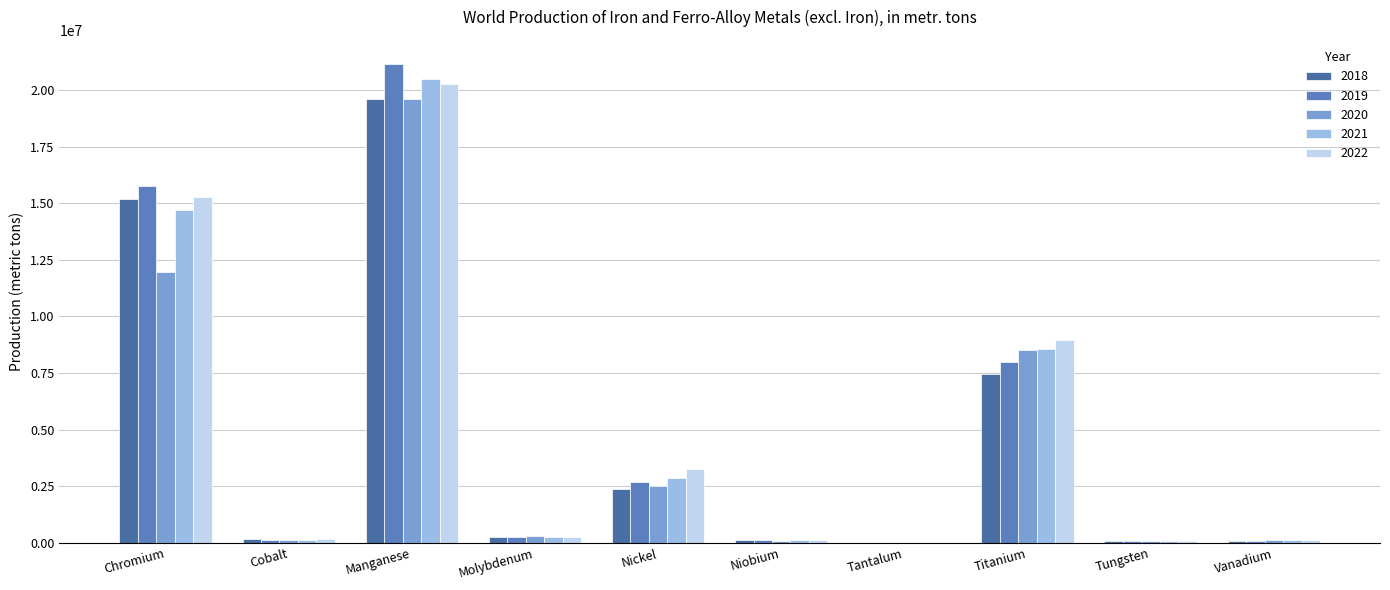

How many groups of bars are there?

10